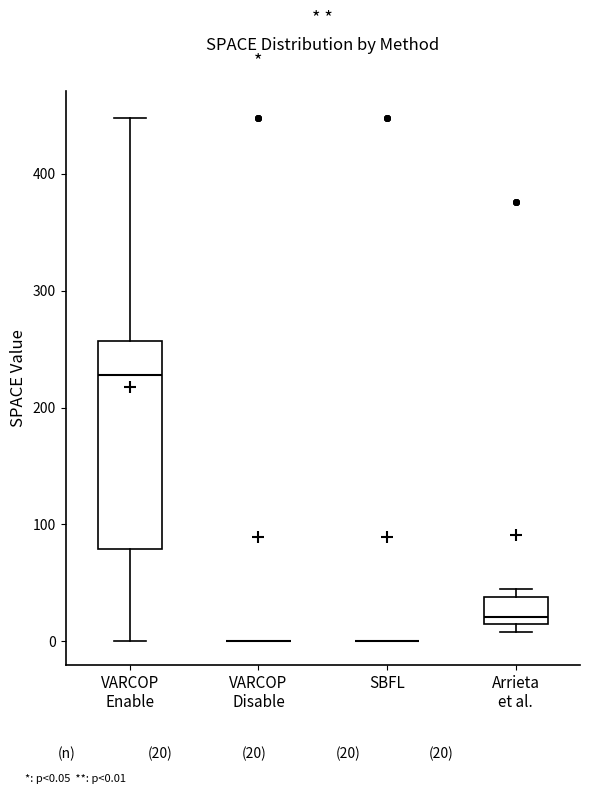

Comparing the boxes themselves (not the whiskers), which one is the tallest?

VARCOP Enable